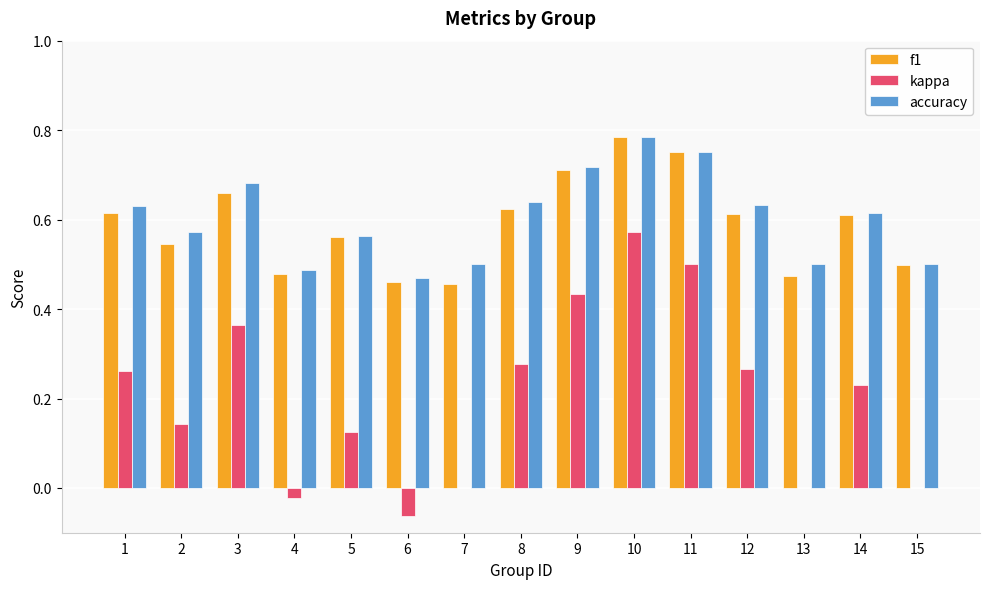

Is the value of f1 at 2 greater than the value of accuracy at 9?

No